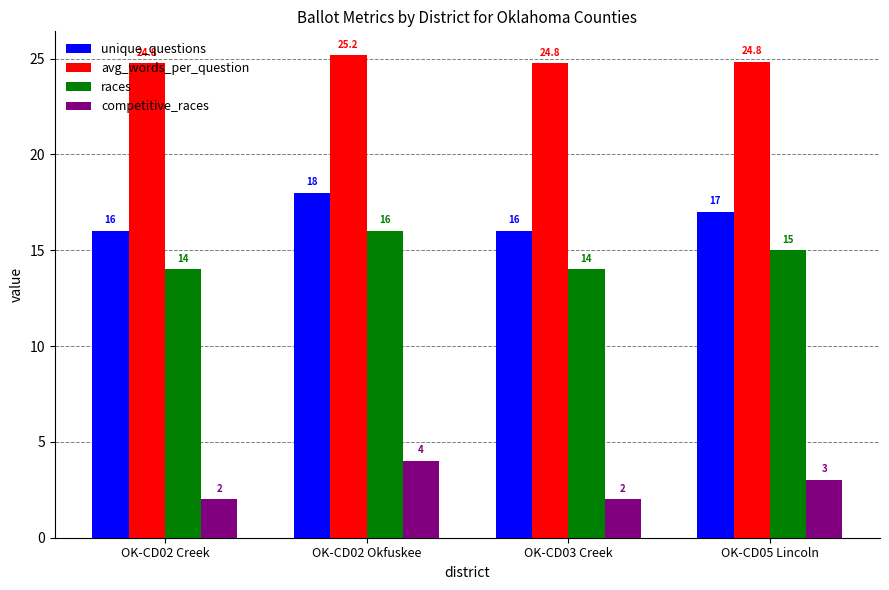

Count the number of data series in this chart.

4